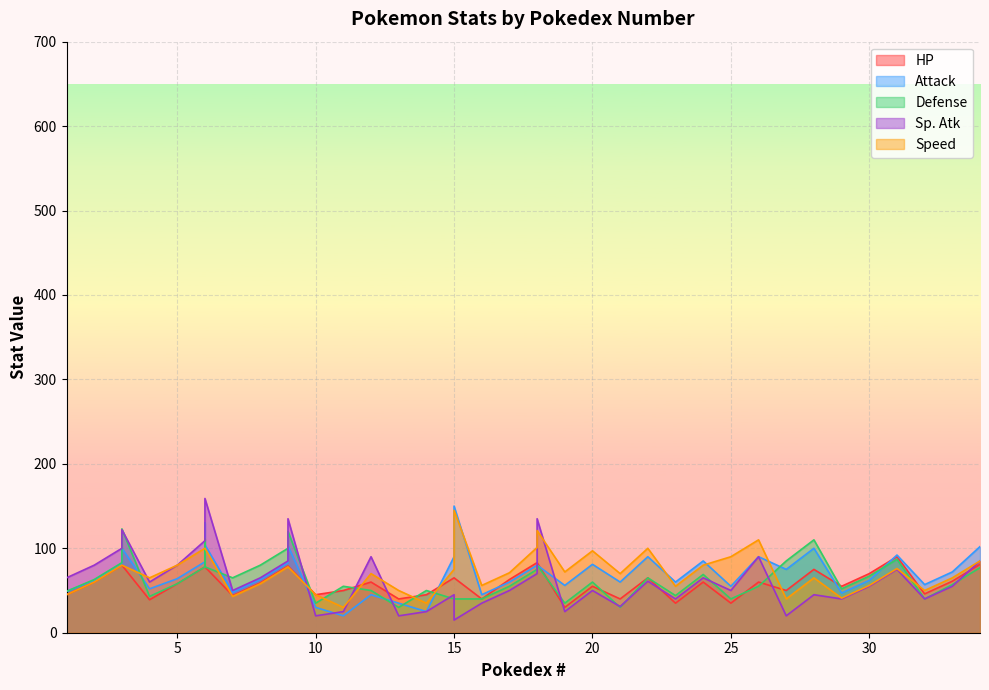

What are all the series names shown in the legend?

HP, Attack, Defense, Sp. Atk, Speed